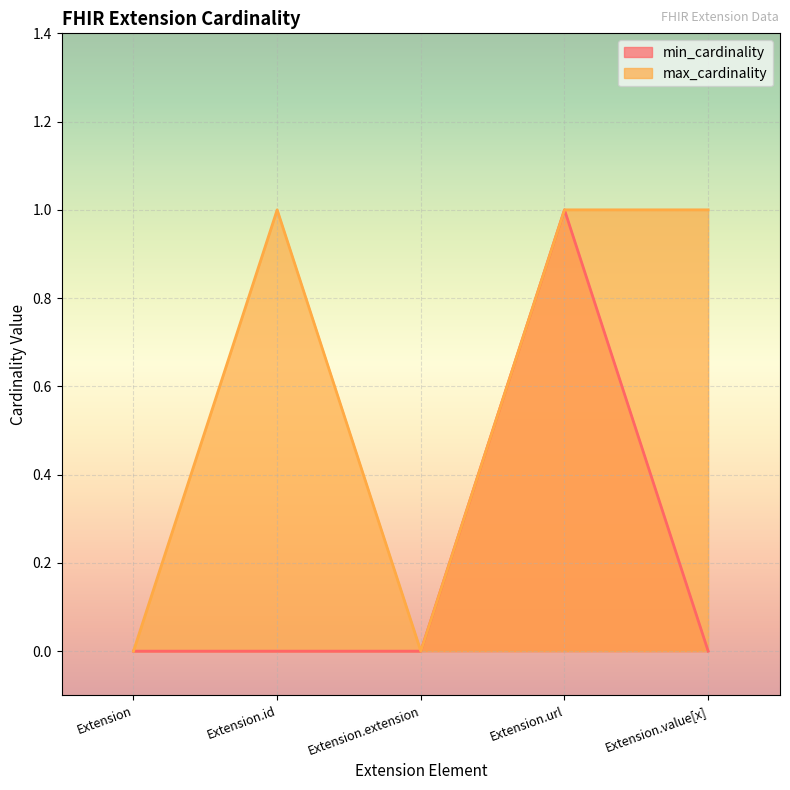

What is the difference between the maximum and minimum values in the min_cardinality series?

1